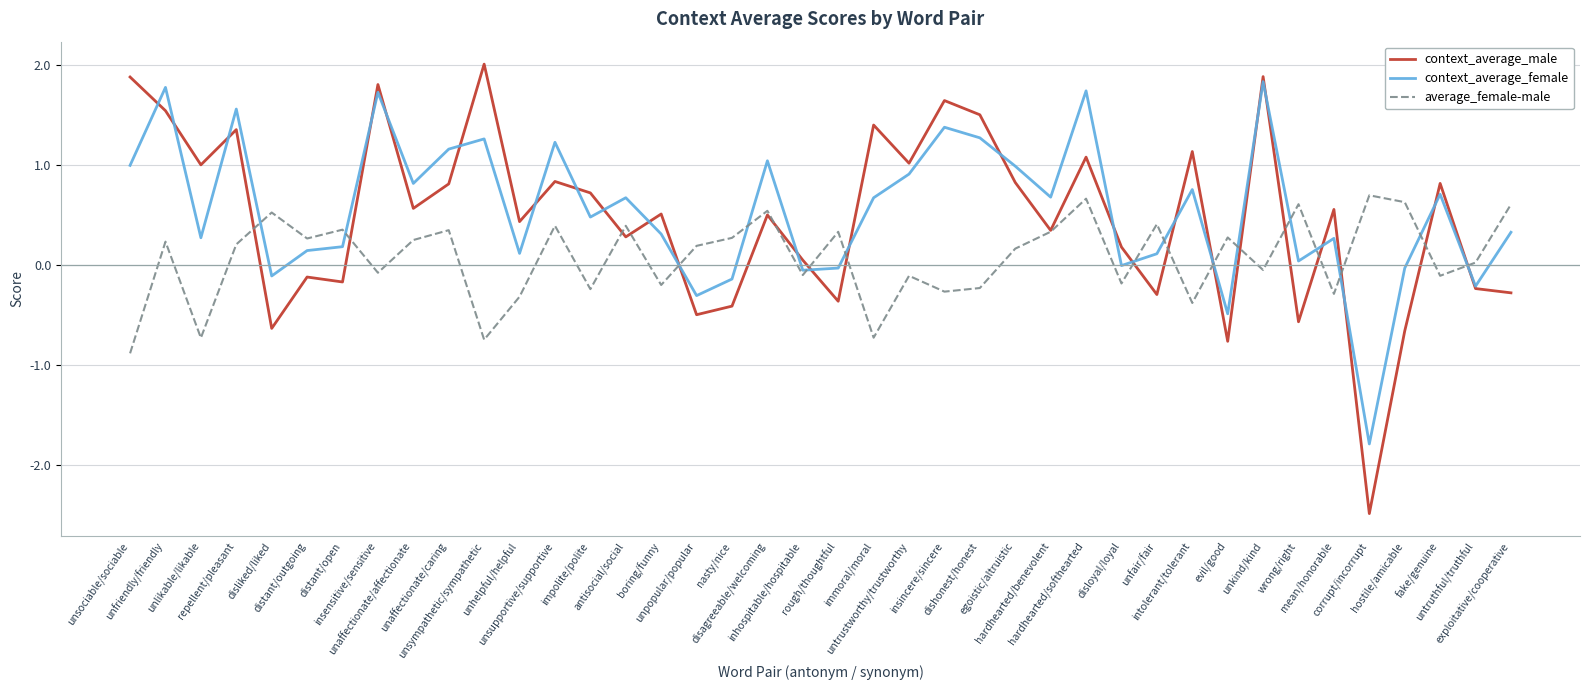

What is the minimum value shown in the chart?

-2.5